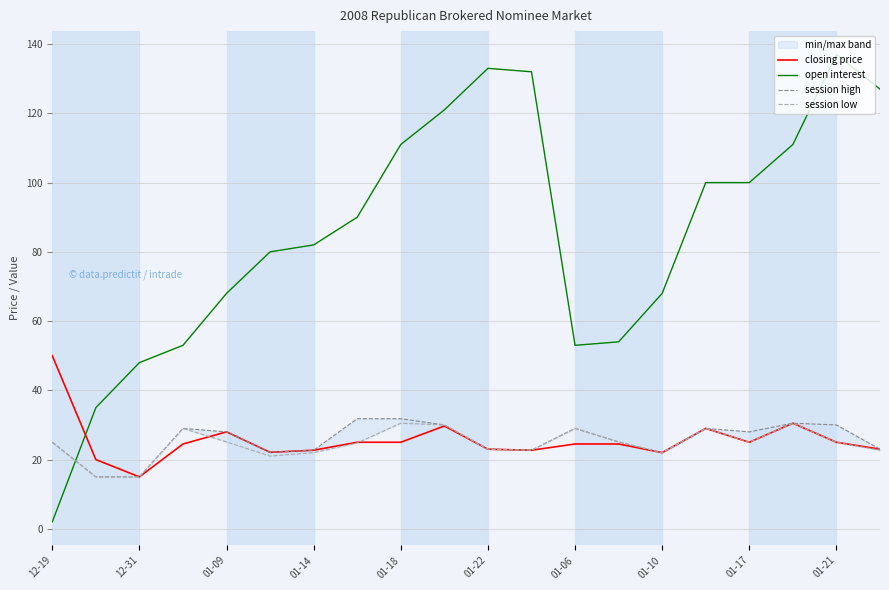

Which series ends up on top after the final intersection of session low and closing price?

session low